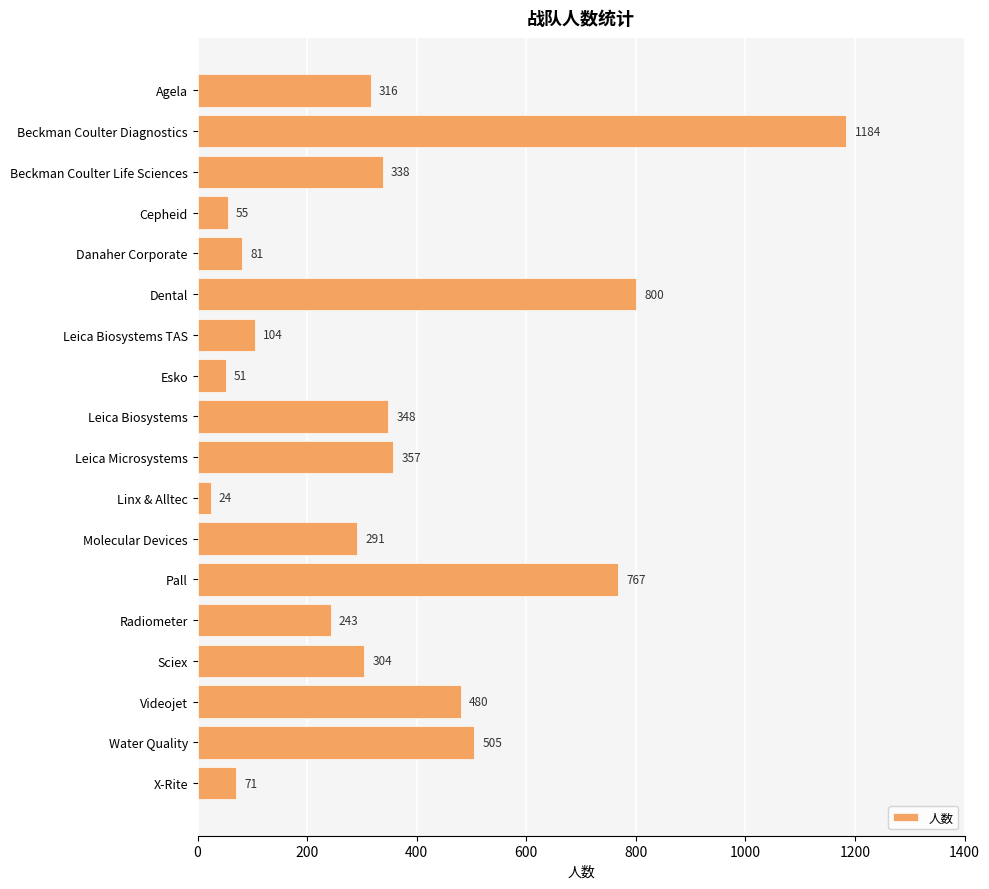

Rank the categories by value from lowest to highest.

Linx & Alltec, Esko, Cepheid, X-Rite, Danaher Corporate, Leica Biosystems TAS, Radiometer, Molecular Devices, Sciex, Agela, Beckman Coulter Life Sciences, Leica Biosystems, Leica Microsystems, Videojet, Water Quality, Pall, Dental, Beckman Coulter Diagnostics